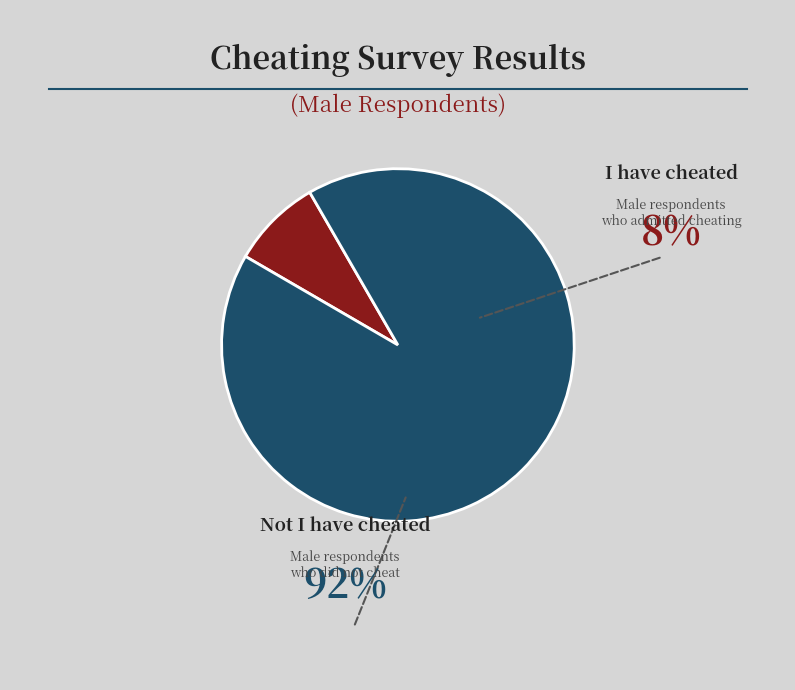

What percentage is NOT represented by Not I have cheated?

8.3%